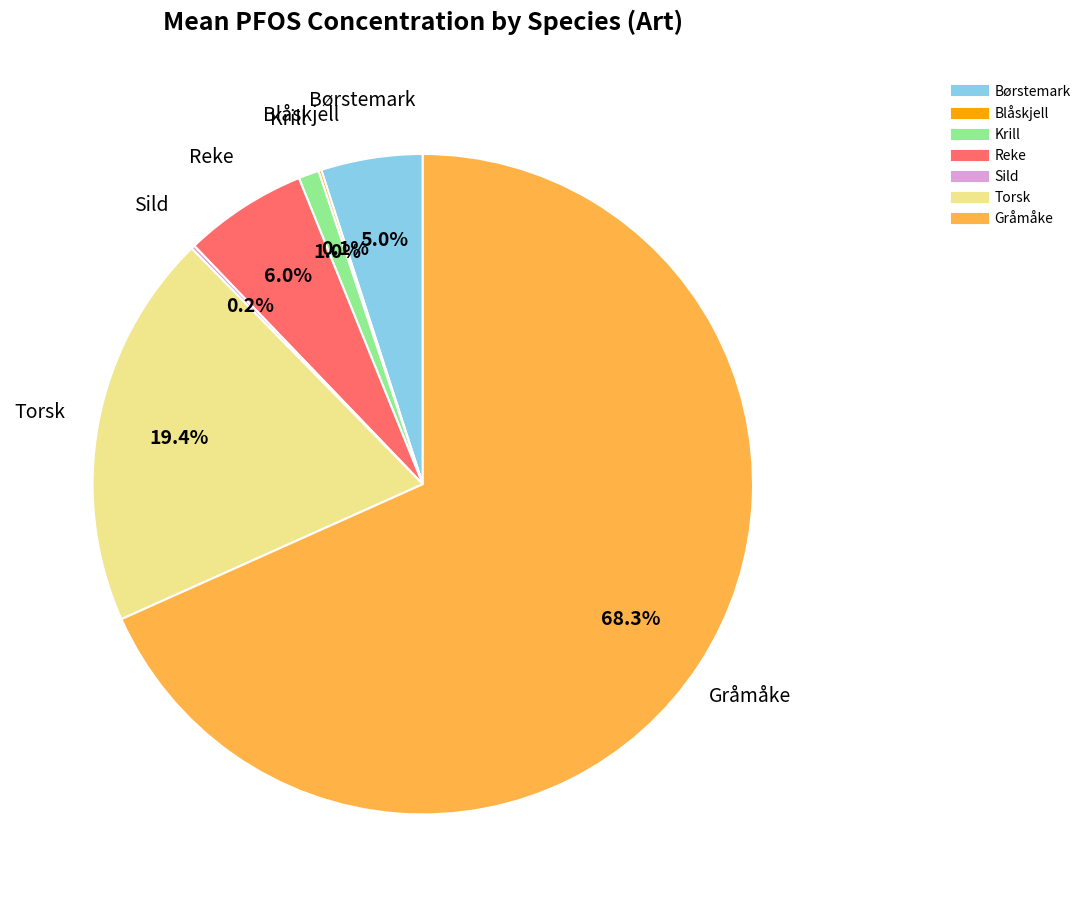

Is there a majority slice in this chart?

Yes